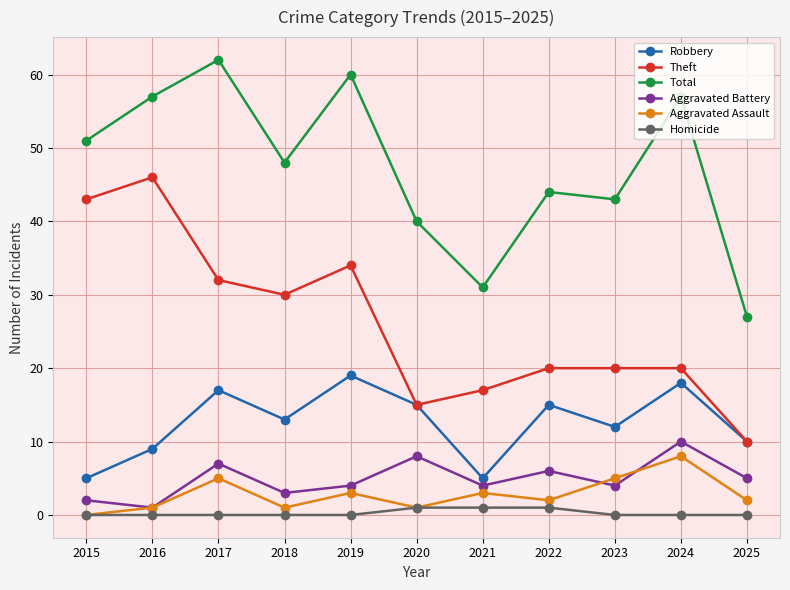

What is the difference between the highest and lowest values at 2019?

60